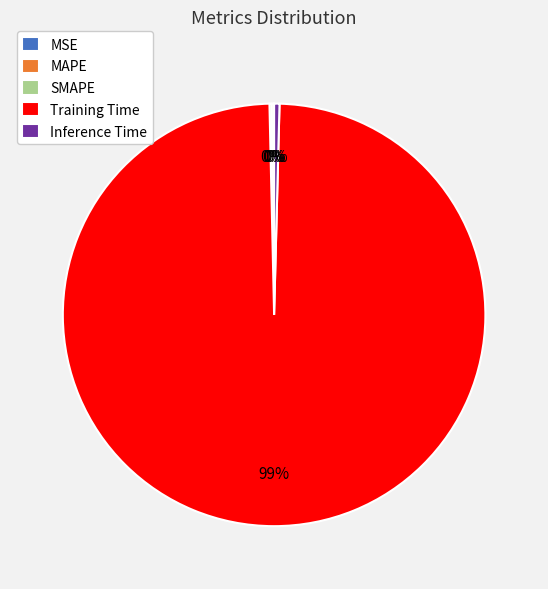

Which slice is the largest?

Training Time